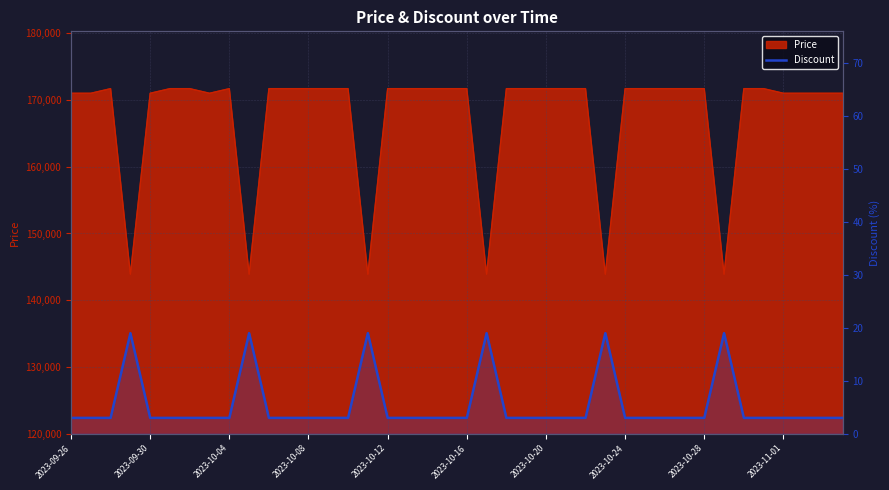

How many categories are shown in the chart?

40